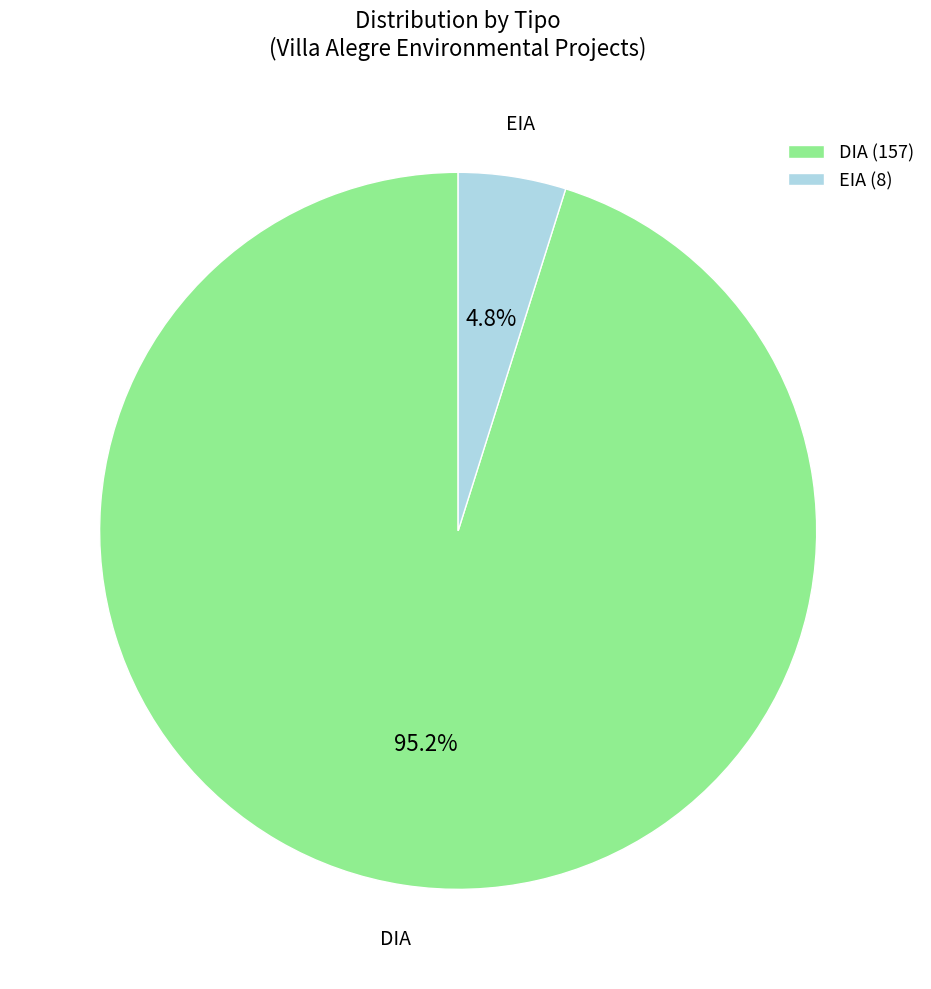

Is there a majority slice in this chart?

Yes